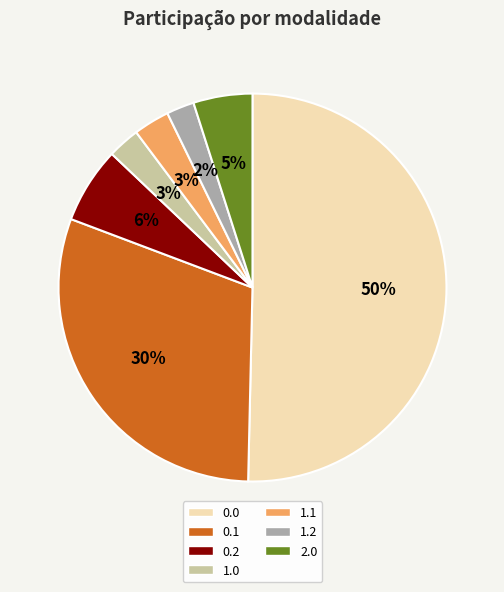

Is it true that 1.2 is 12% of the pie?

False